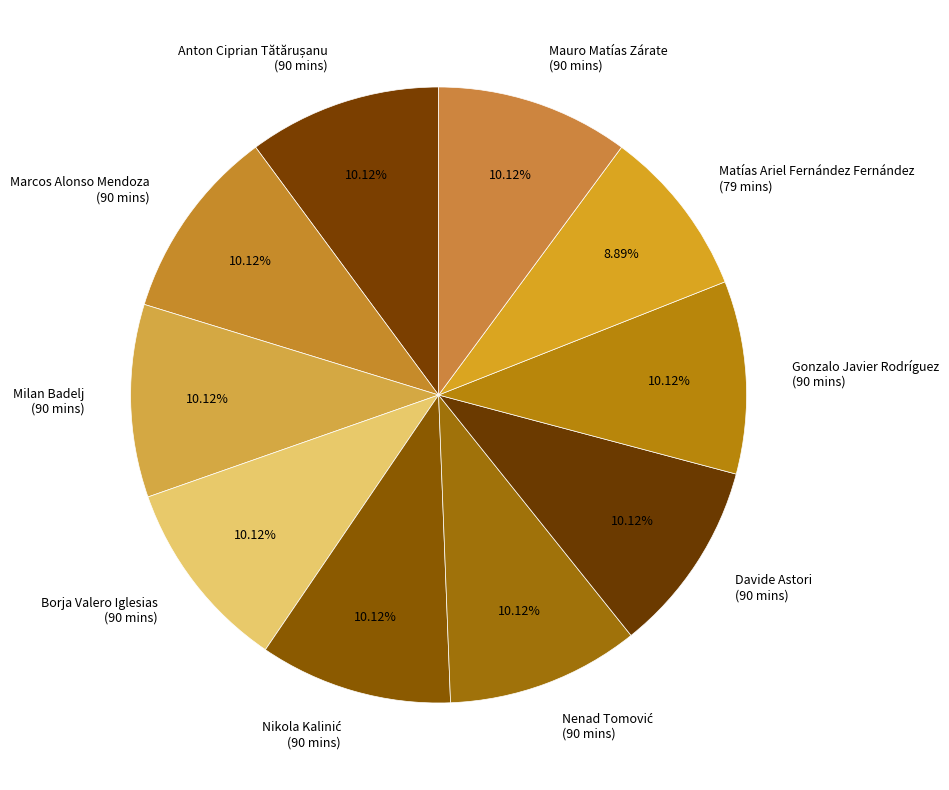

Approximately how many times larger is the value at Gonzalo Javier Rodríguez (90 mins) compared to Matías Ariel Fernández Fernández (79 mins)?

1.1